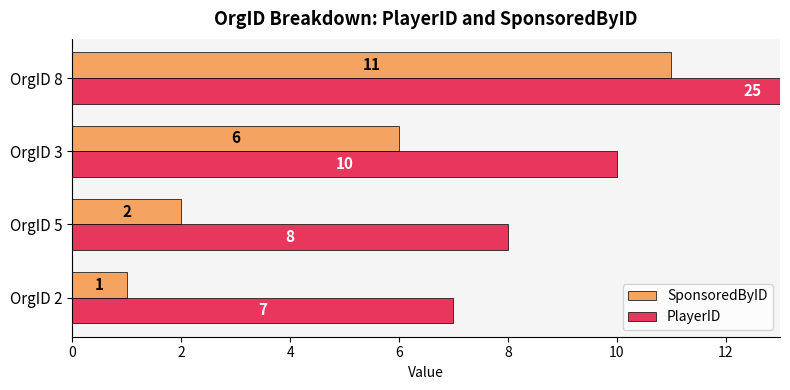

What is the minimum value shown in the chart?

1